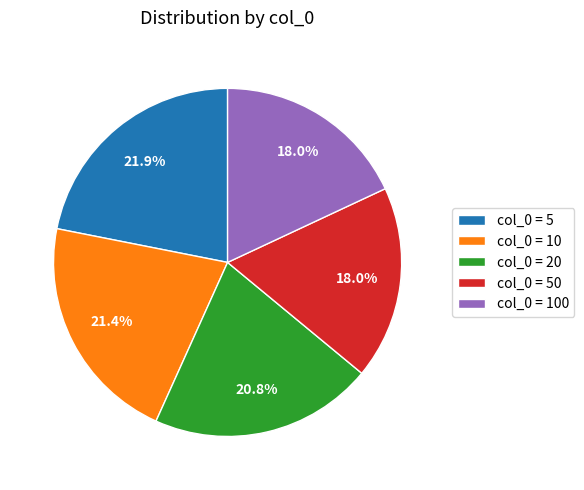

Does any single category account for the majority?

No